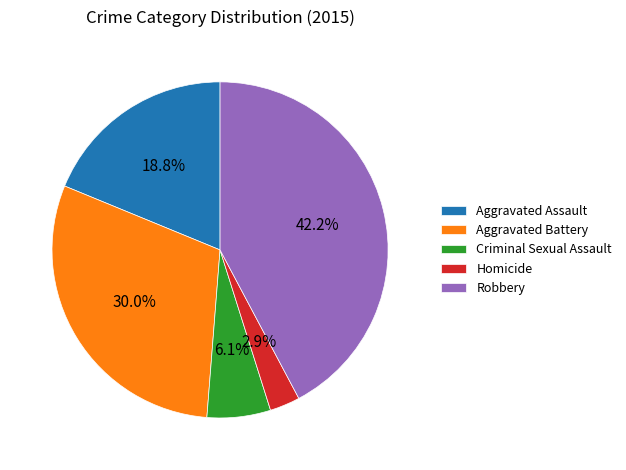

True or false: Aggravated Battery accounts for 37% of the total.

False